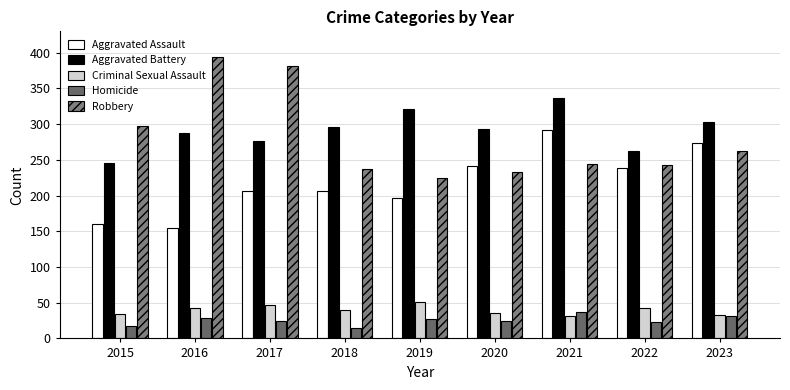

What is the total value across all series at 2020?

828